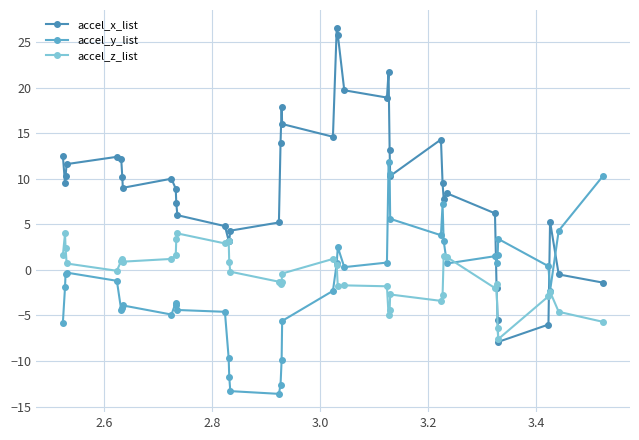

What is the value of the accel_y_list point at the 1st from the left?

-5.8